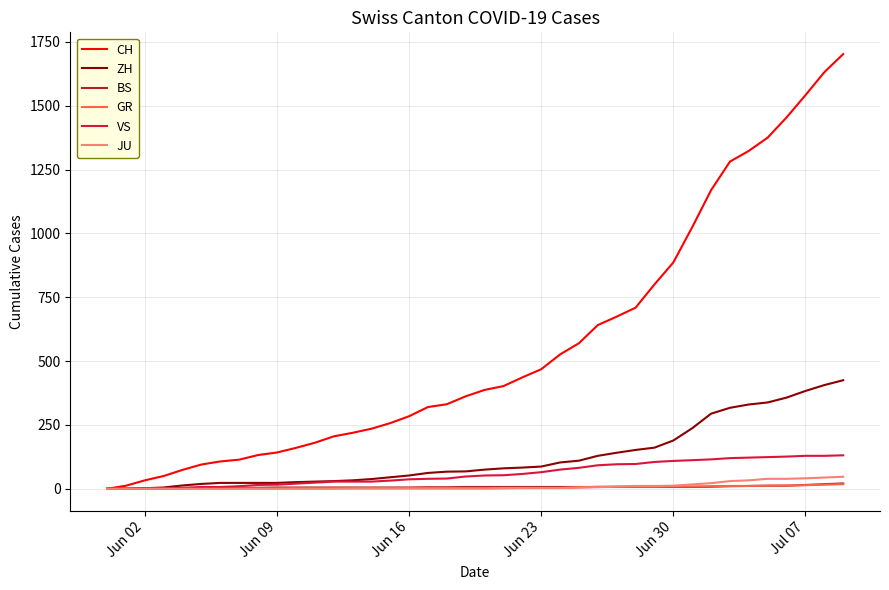

Which series has the widest spread of values?

CH